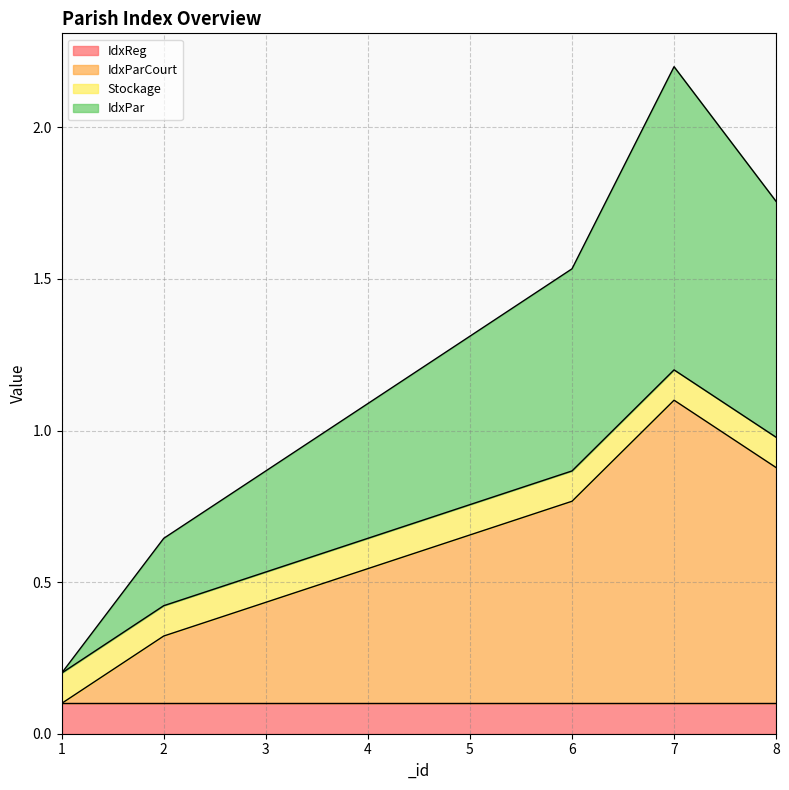

What is the difference between the second highest and second lowest values in the IdxParCourt series?

0.6